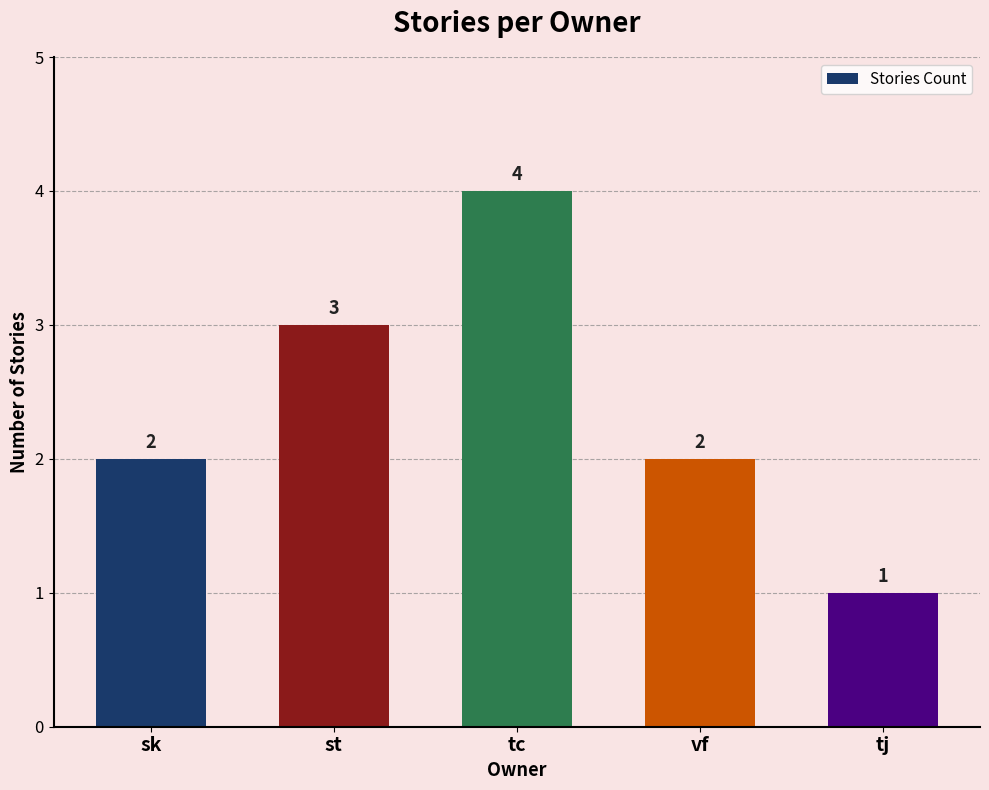

What is the average value?

2